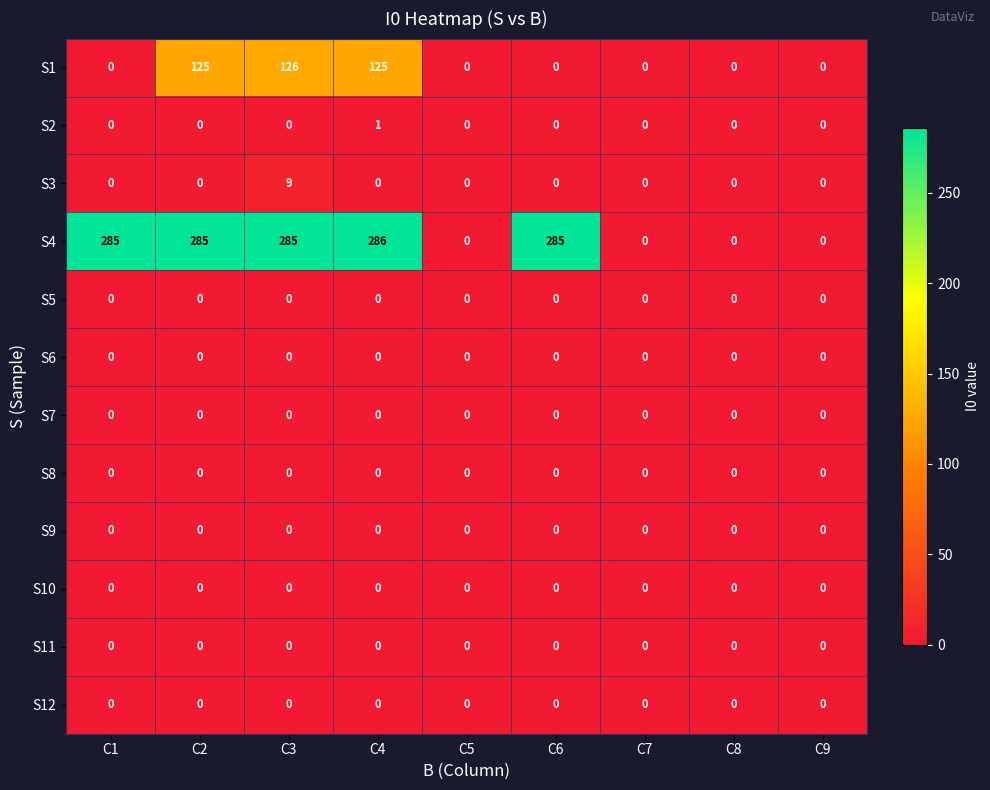

At which category is the sum across all series the highest?

C3